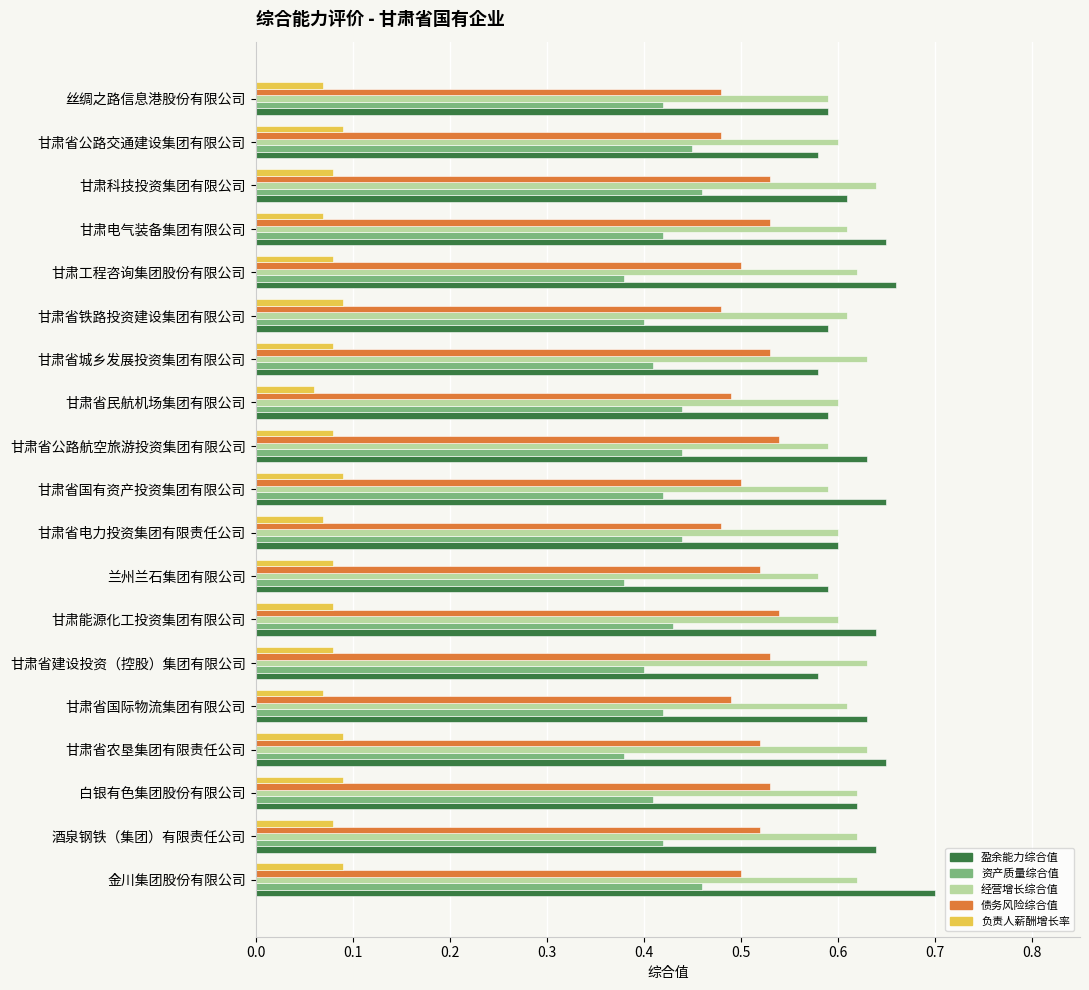

List the series in order of their peak value, lowest first.

负责人薪酬增长率, 资产质量综合值, 债务风险综合值, 经营增长综合值, 盈余能力综合值